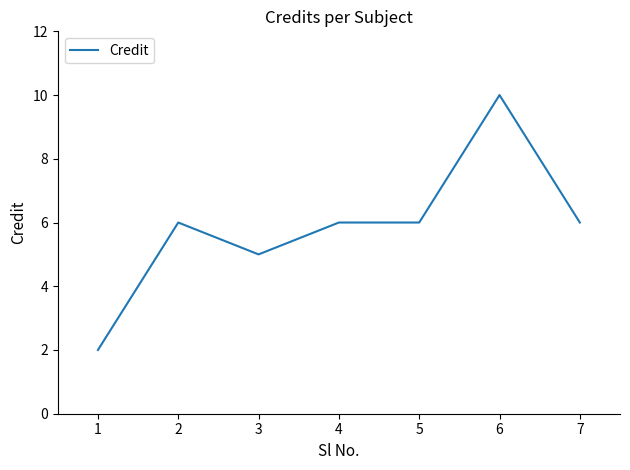

The chart shows a value of 11 at 2. True or false?

False